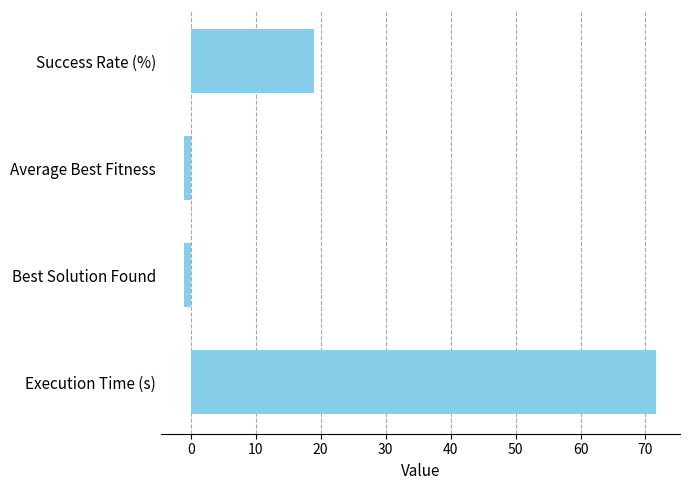

What is the average value?

22.2